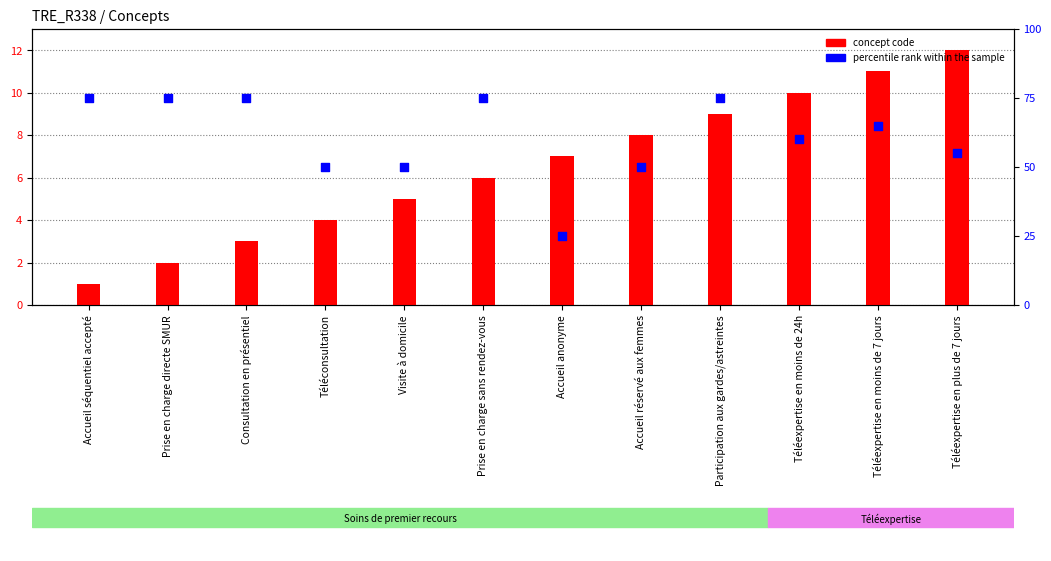

Which series has the largest Y range (max minus min)?

percentile rank within the sample